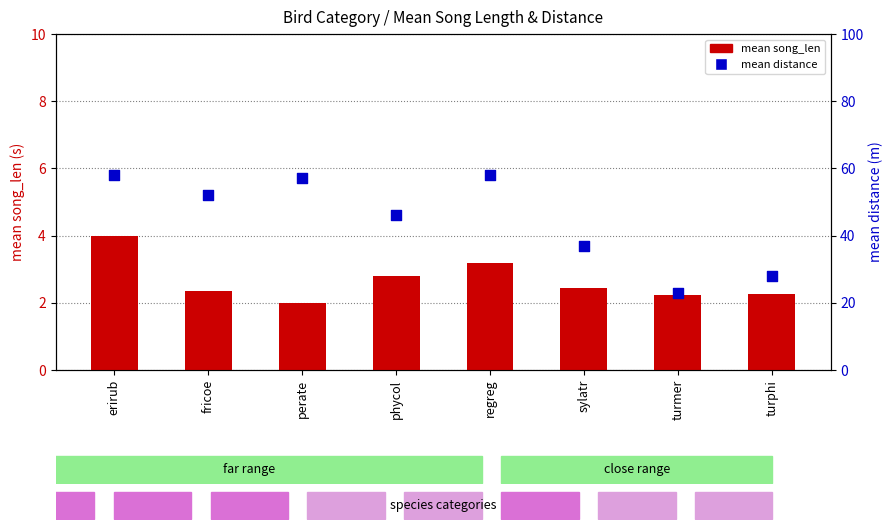

At how many categories does at least one series exceed 55?

3